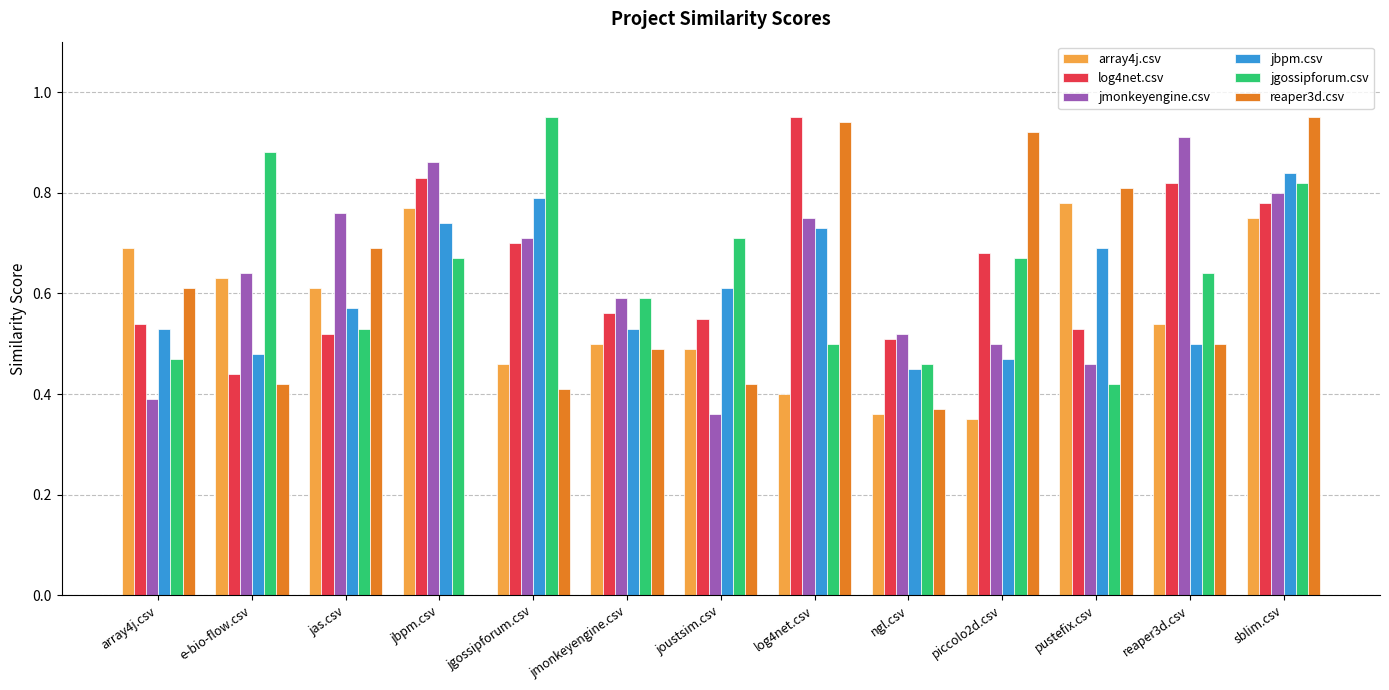

Between jbpm.csv and jmonkeyengine.csv, which series saw the biggest shift?

reaper3d.csv